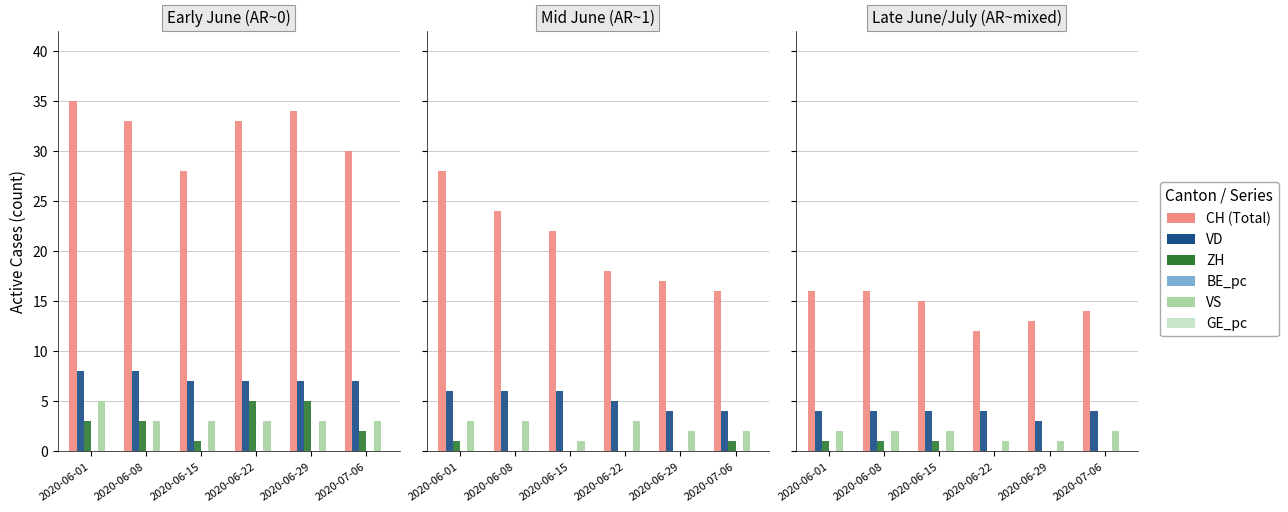

Which has a higher value, 2020-06-08 or 2020-07-06?

2020-06-08